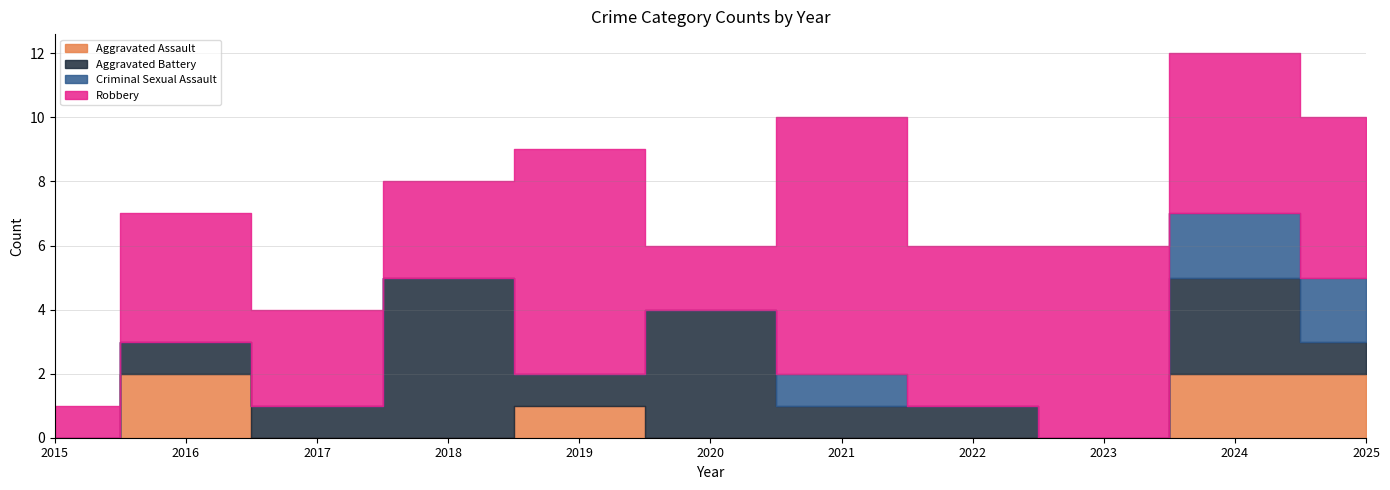

What is the spread (max minus min) of values at 2022?

5